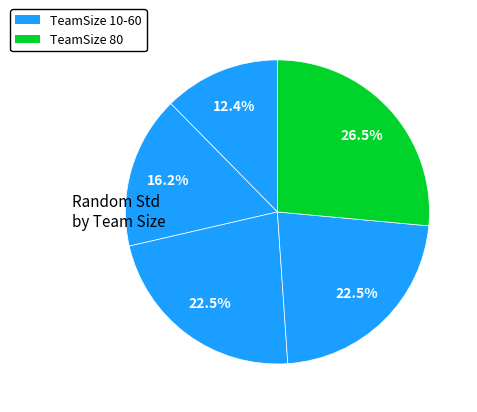

Rank the categories by value from highest to lowest.

80, 40, 60, 20, 10